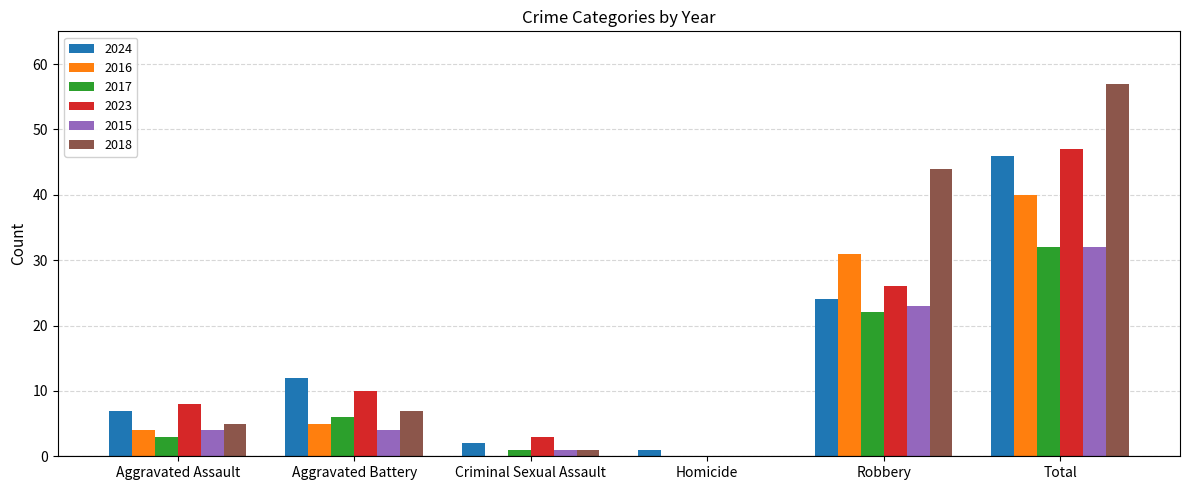

How many 2016 values are between 0 and 31?

5